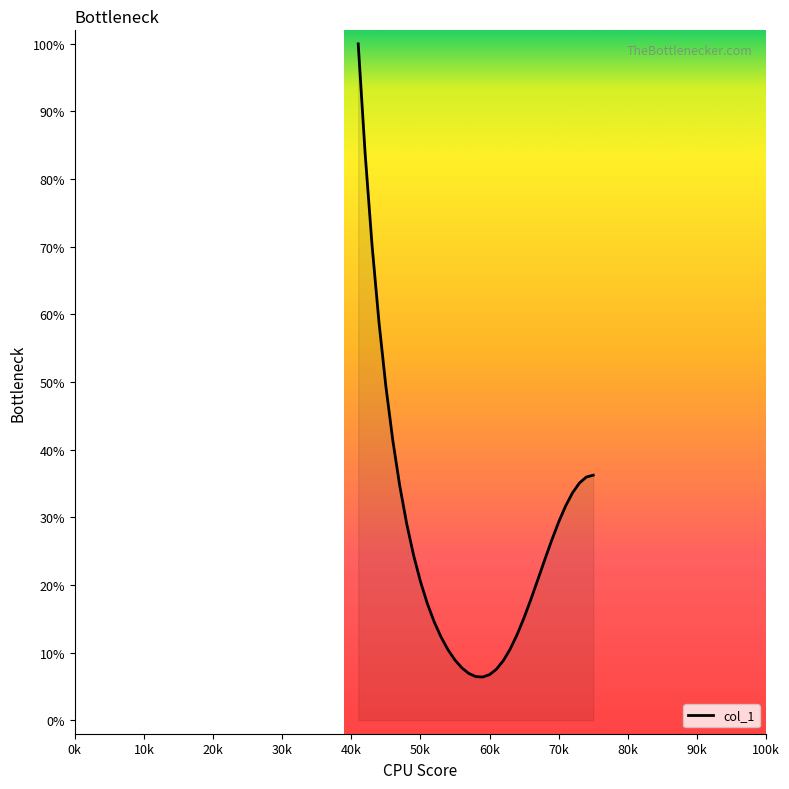

What is the minimum value shown in the chart?

6.4